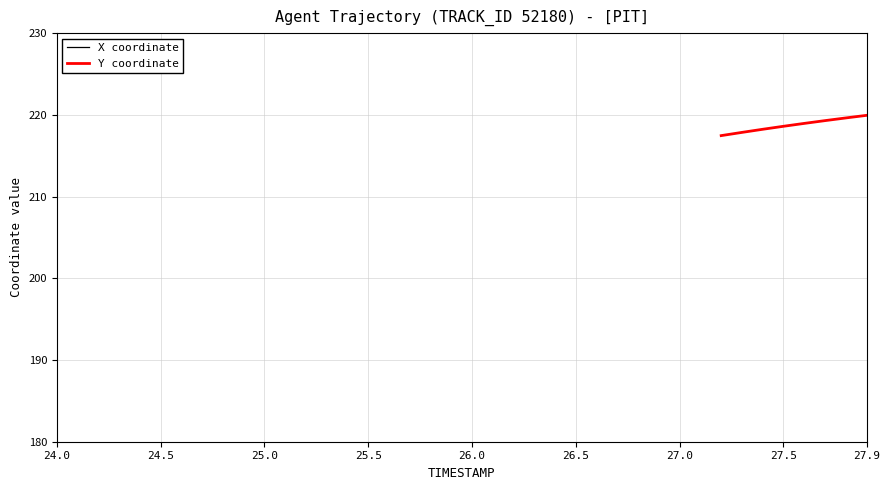

Is this an area chart (filled region under the line)?

No